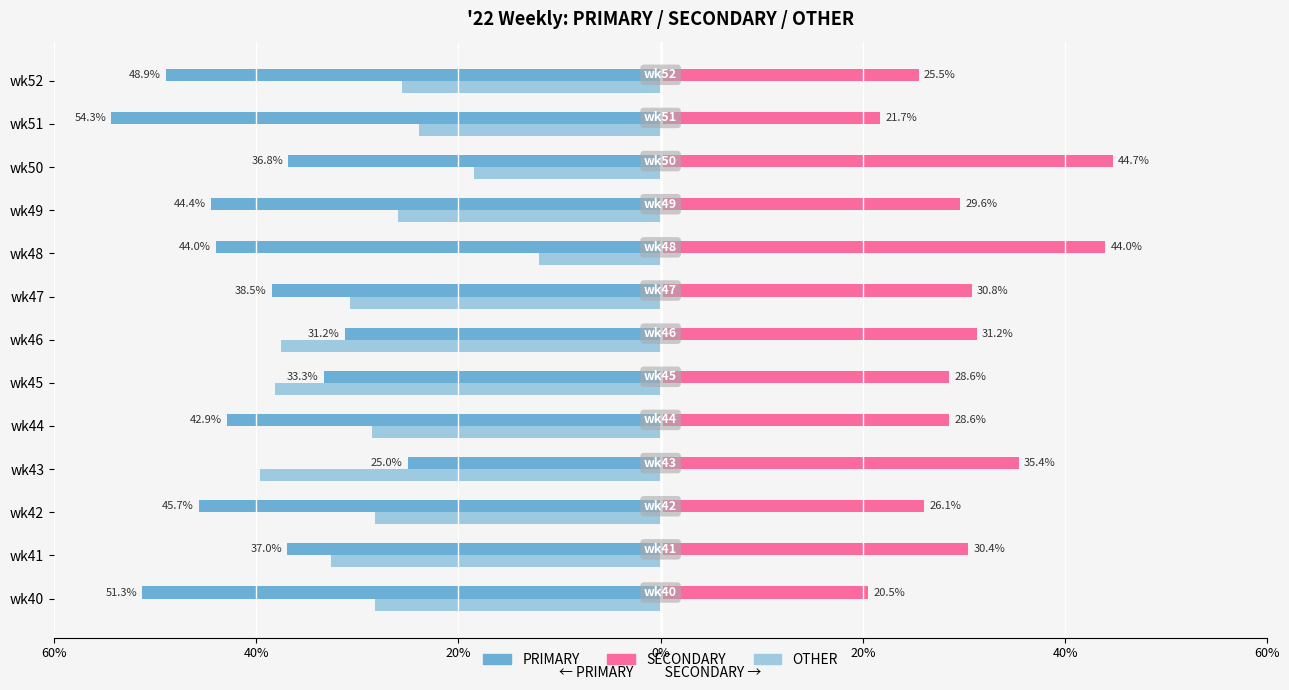

How many groups of bars are there?

13